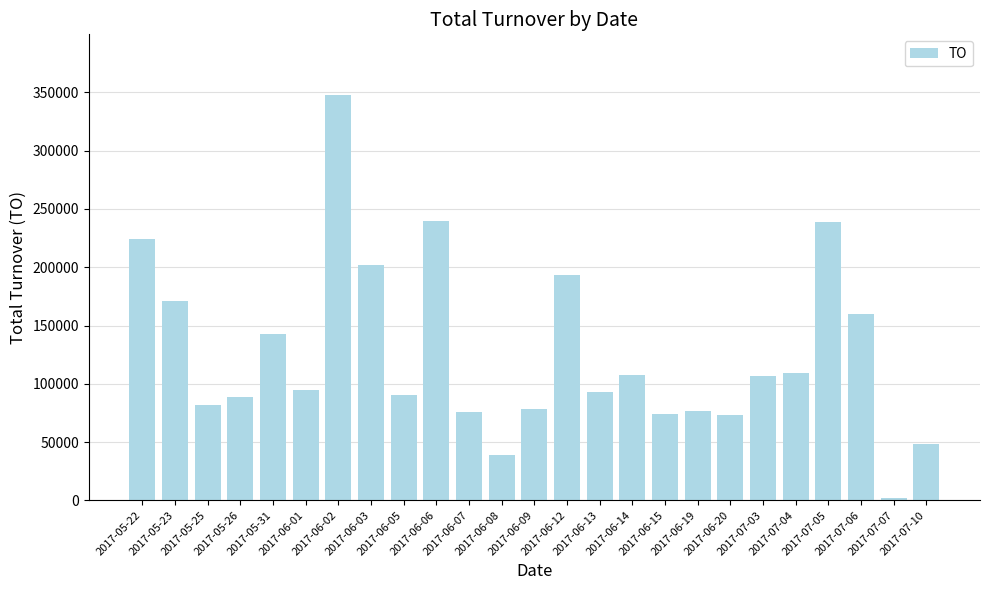

Approximately how many times larger is the value at 2017-06-06 compared to 2017-06-19?

3.1